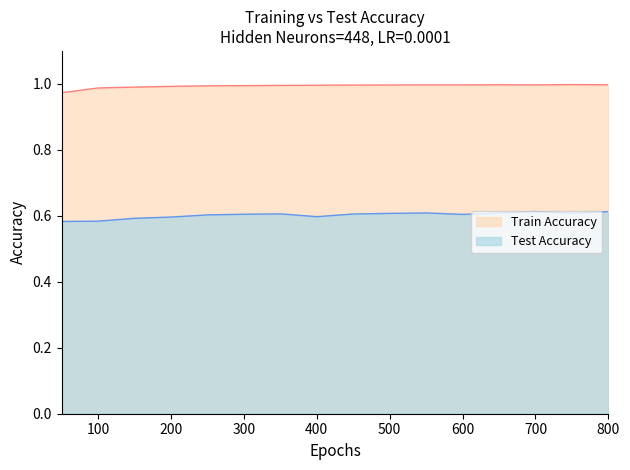

In Train Accuracy, how many points are lower than both neighbors (excluding endpoints)?

2